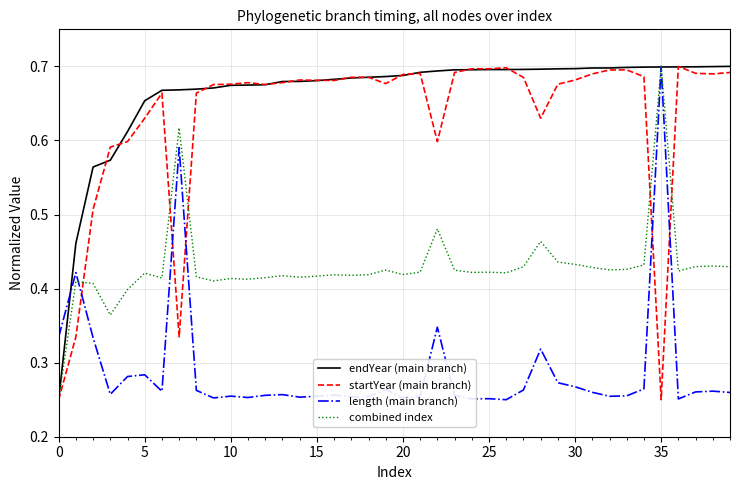

Which series ends up on top after the final intersection of length (main branch) and startYear (main branch)?

startYear (main branch)